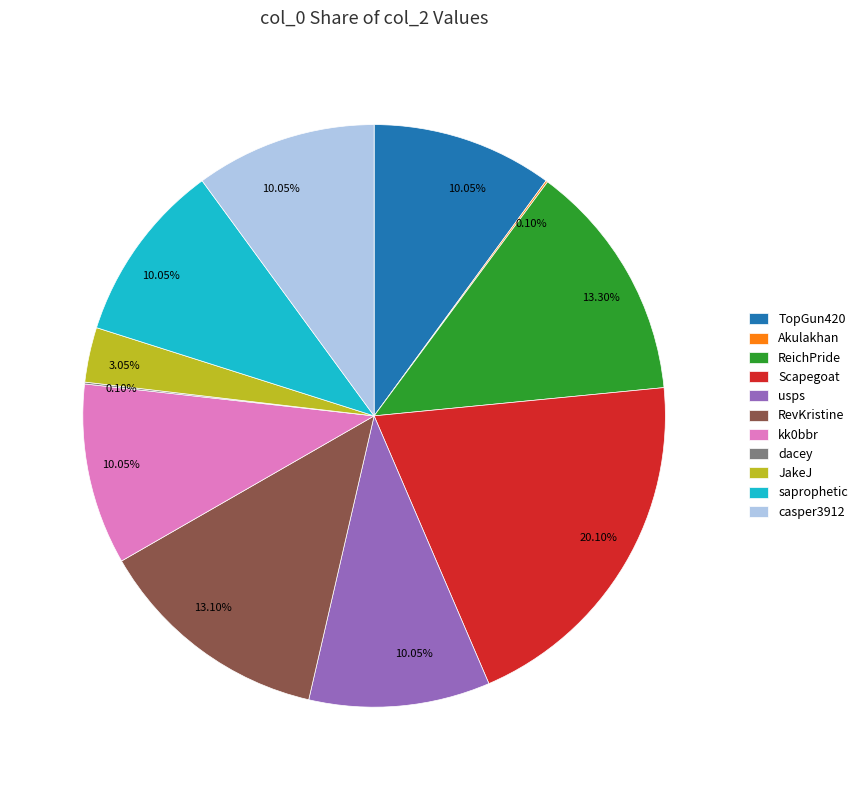

Is there any slice that represents more than half of the pie?

No